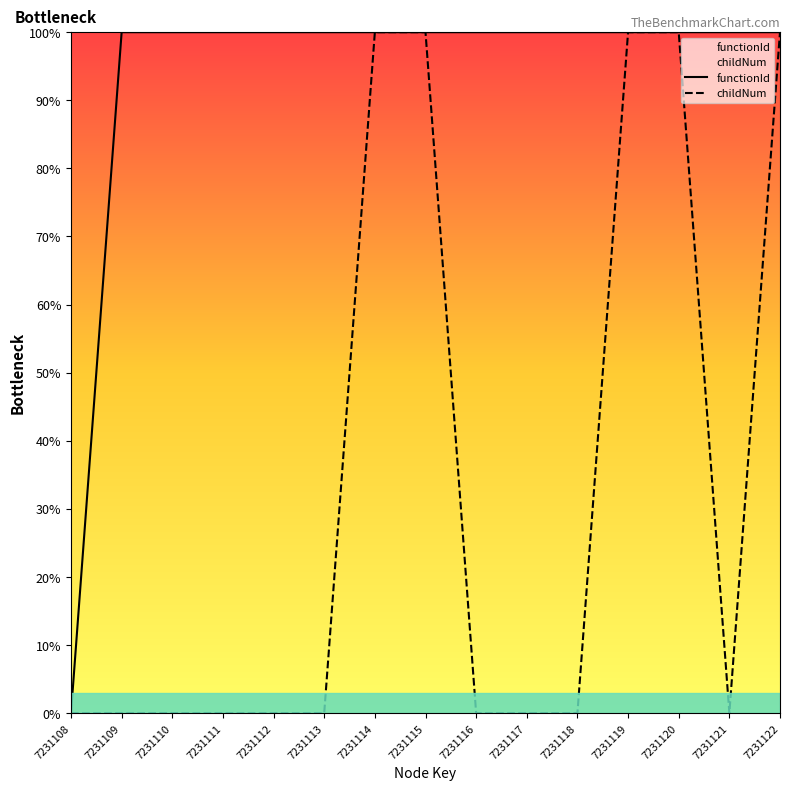

What is the value of the functionId point at the 13th from the left?

100.0